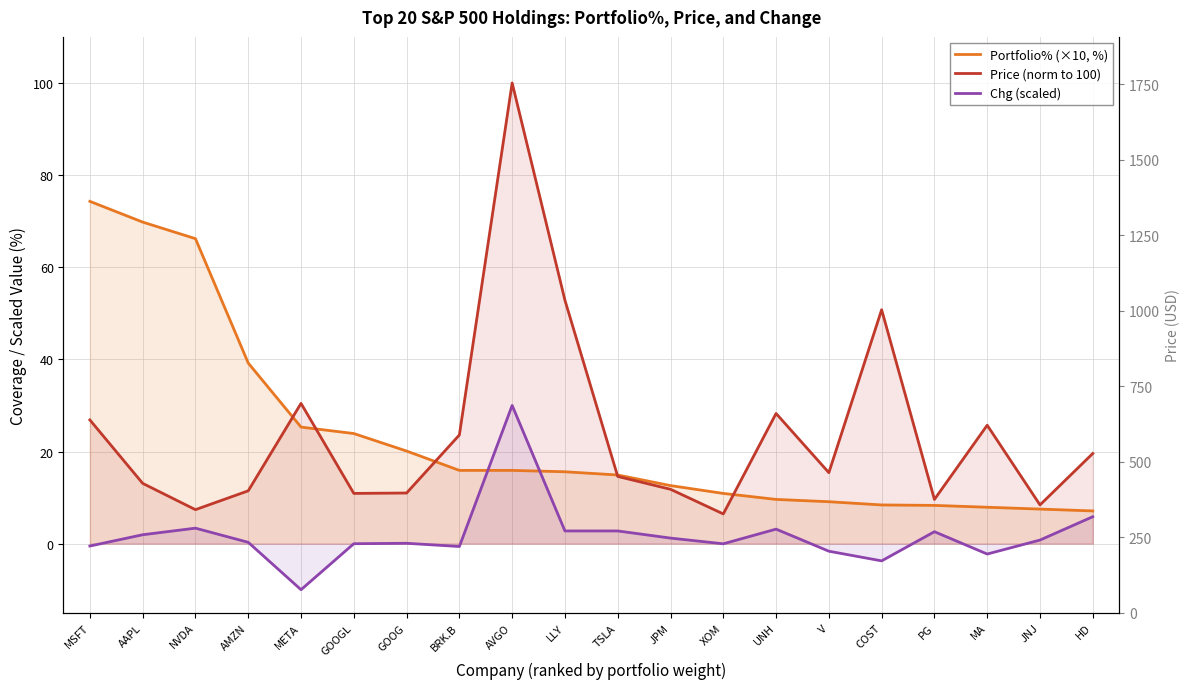

What is the highest value of the Portfolio% (×10, %) series?

74.3